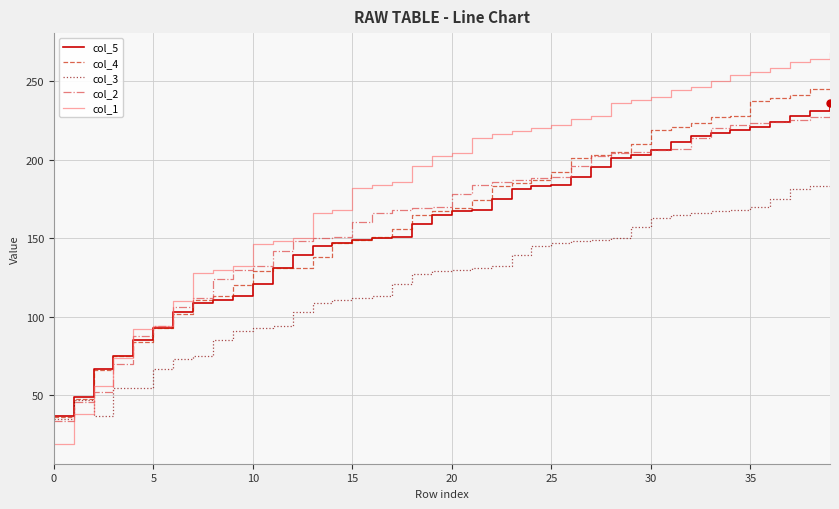

Which series has the widest spread of values?

col_1